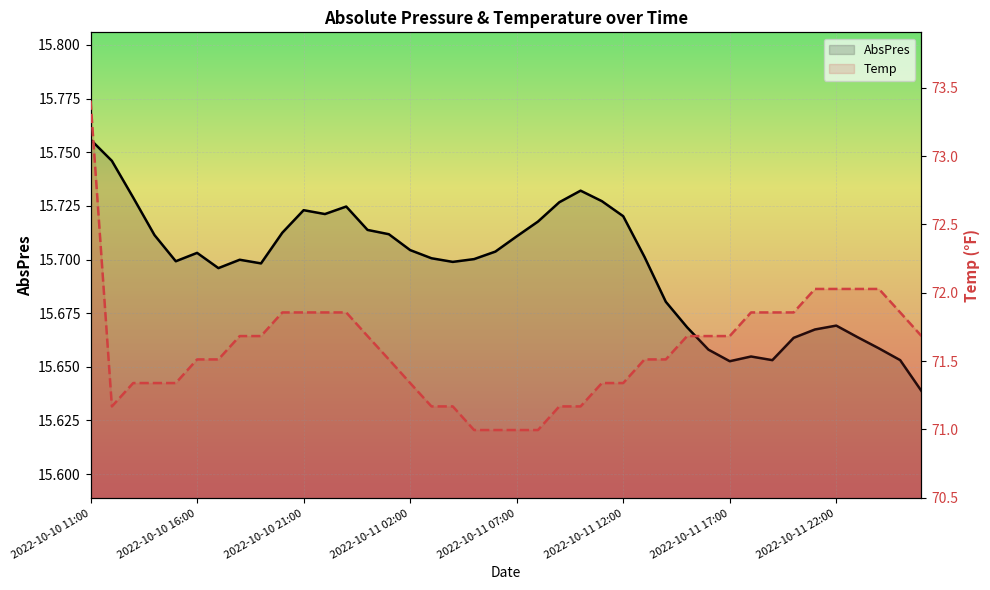

Where is Temp nearest to the value 72?

2022-10-11 21:00